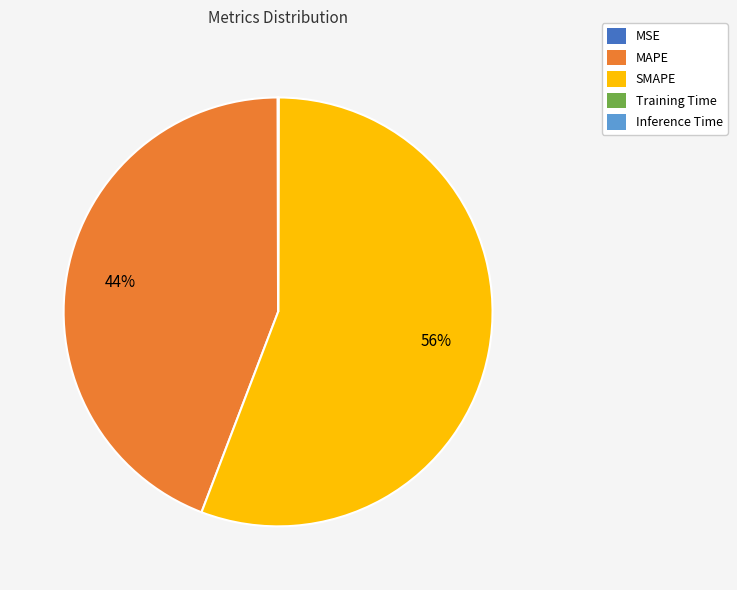

The SMAPE slice represents 56% of the pie. True or false?

True